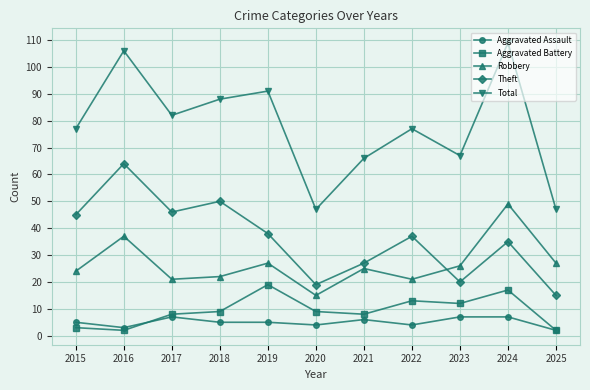

How many interior local valleys does the Total series have?

3